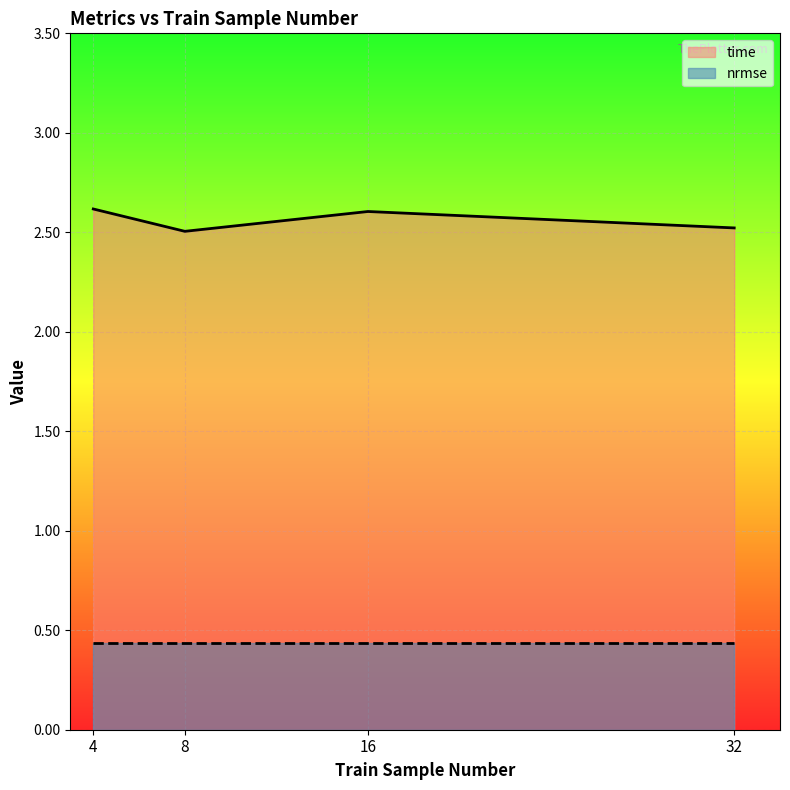

At which category does time reach its first local valley?

8